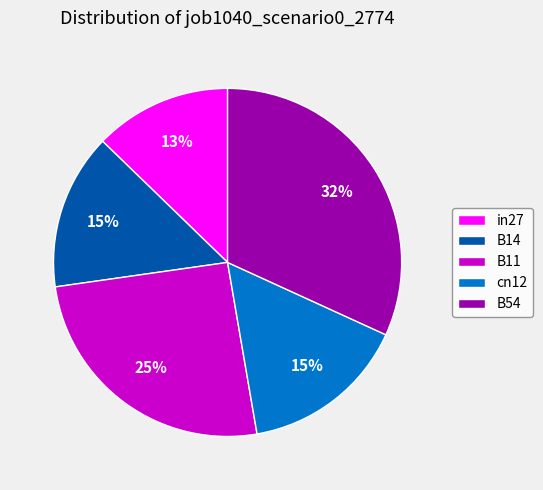

To the nearest percent, what is the difference between the largest and smallest slice percentages?

19%